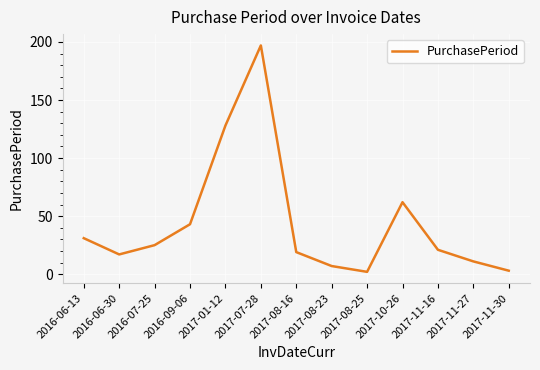

Where does the data first go above 21?

2016-06-13